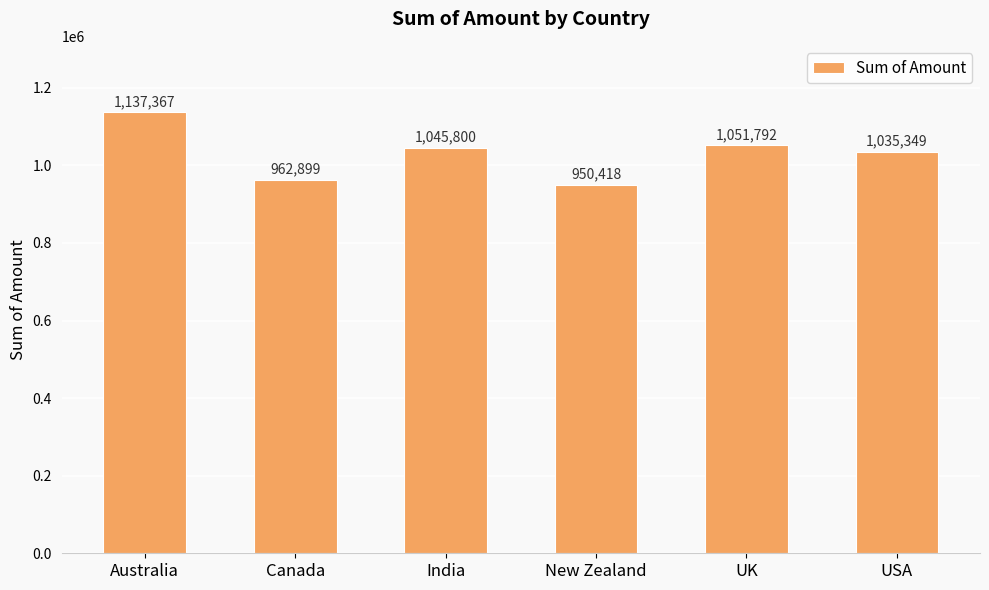

How many distinct data groups are displayed?

1